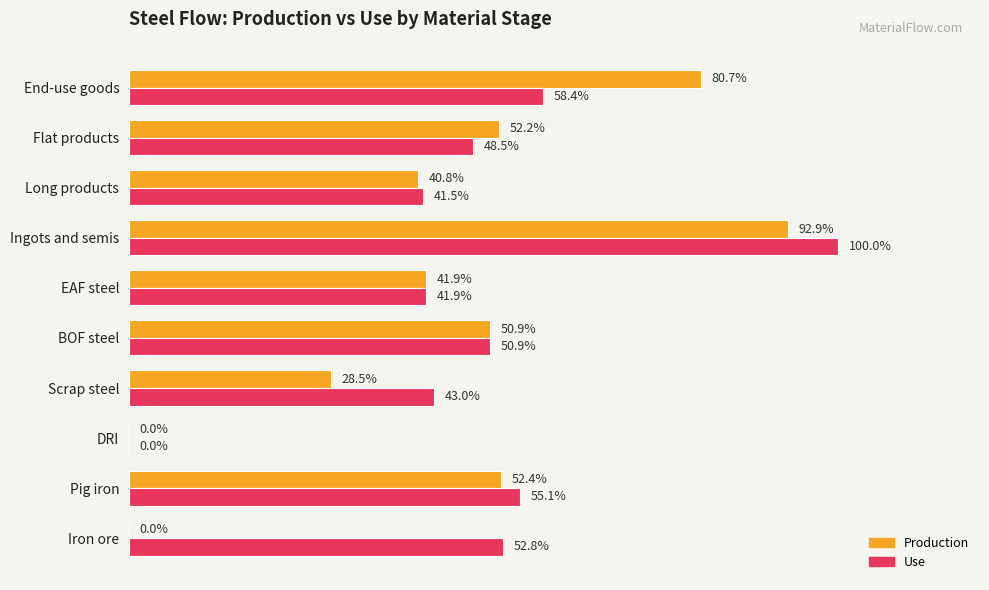

At which label is Production closest to 46?

EAF steel